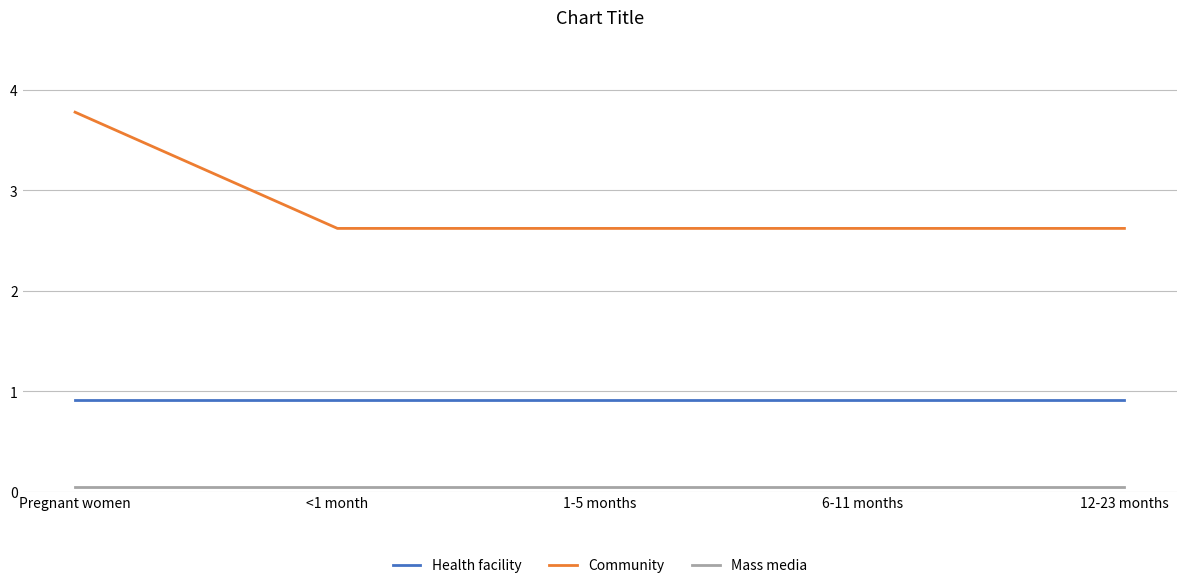

The value of Health facility at <1 month is 0.3. True or false?

False